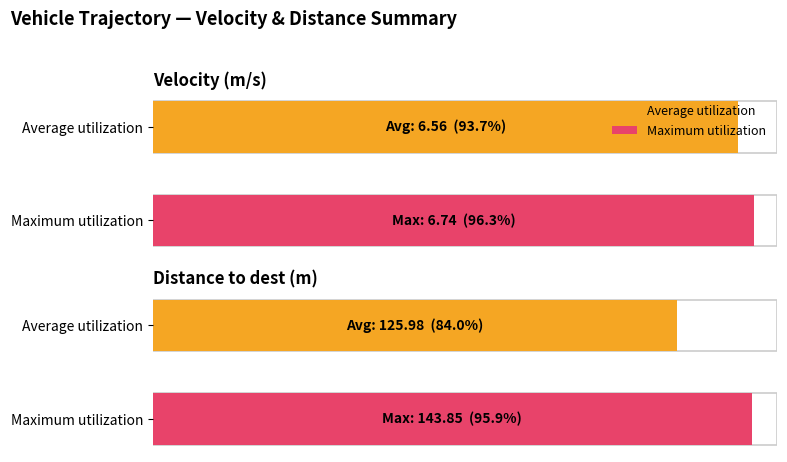

How many bars are there in each group?

2